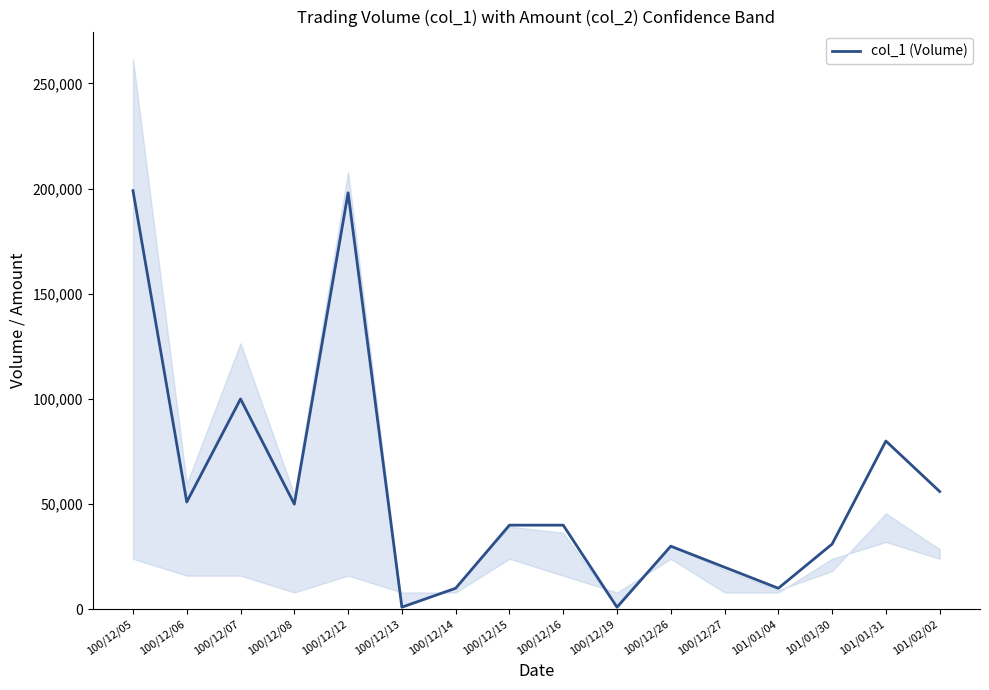

What is the minimum value shown in the chart?

1000